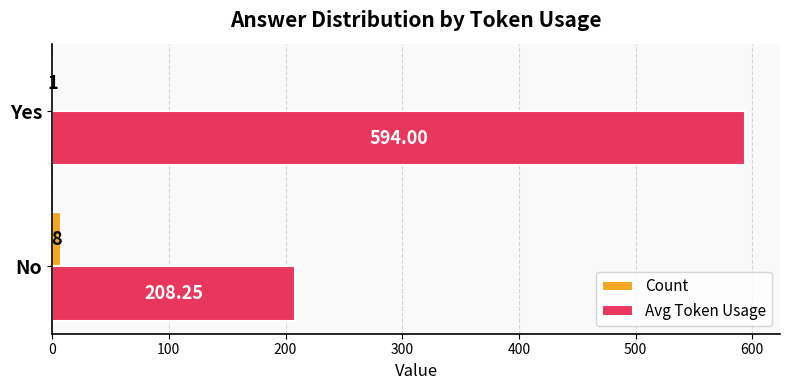

At which label does Avg Token Usage reach its peak?

Yes